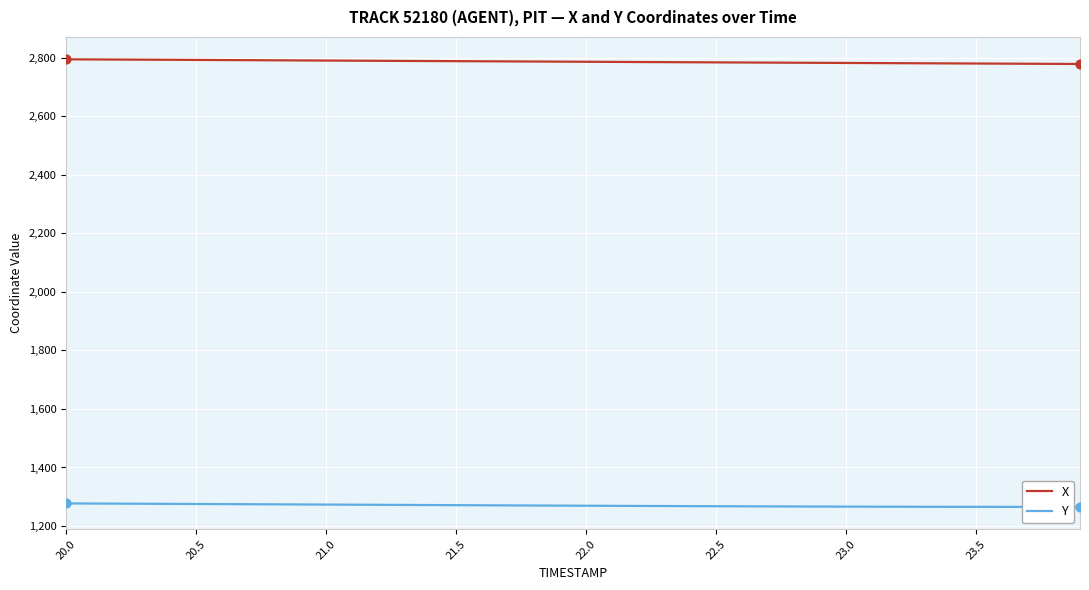

What is the maximum value for X?

2794.3